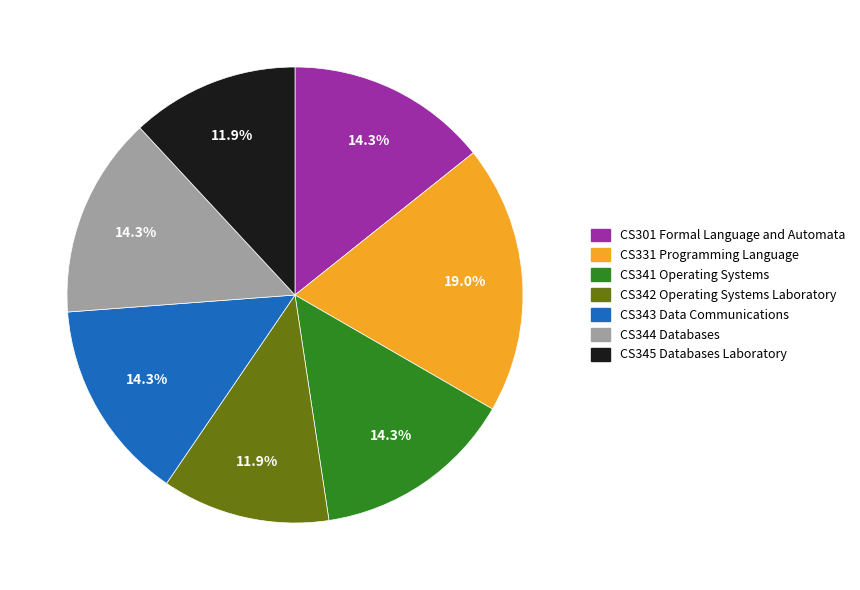

To the nearest percent, what percentage of the pie is CS343 Data Communications?

14%